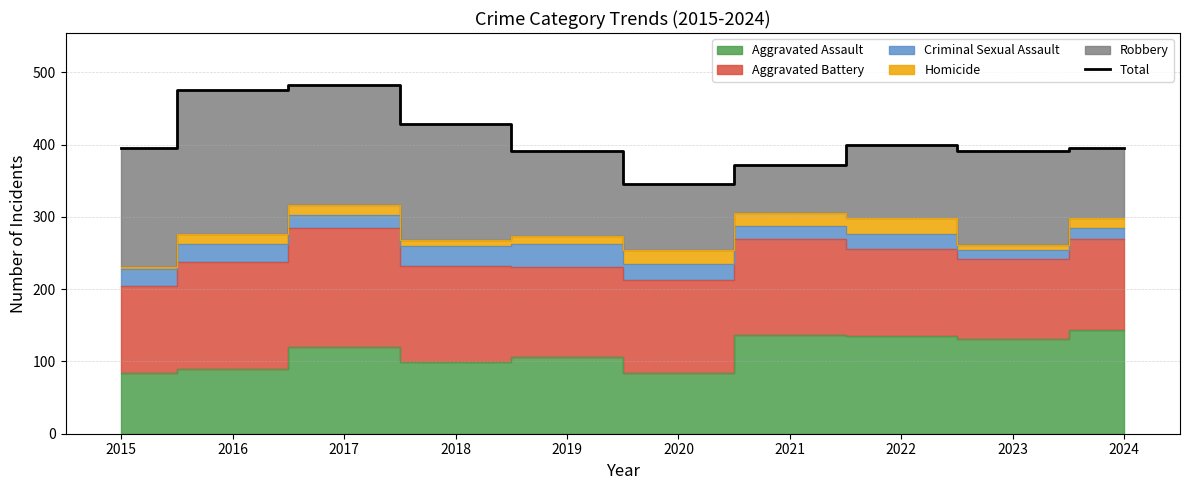

True or false: the data shows 395 at 2024.

True